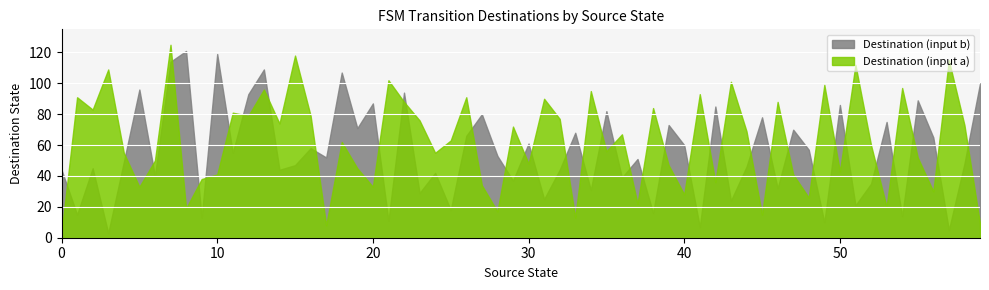

Count the number of categories in the chart.

60